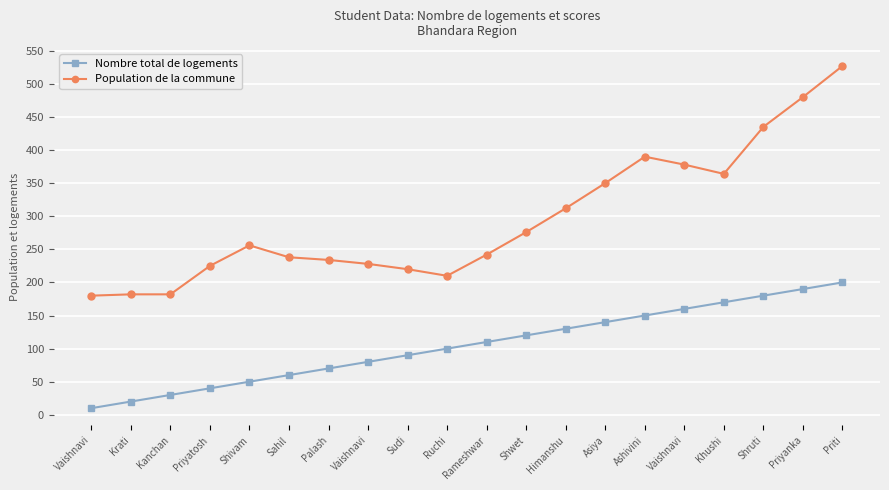

Does the chart have visible grid lines?

Yes